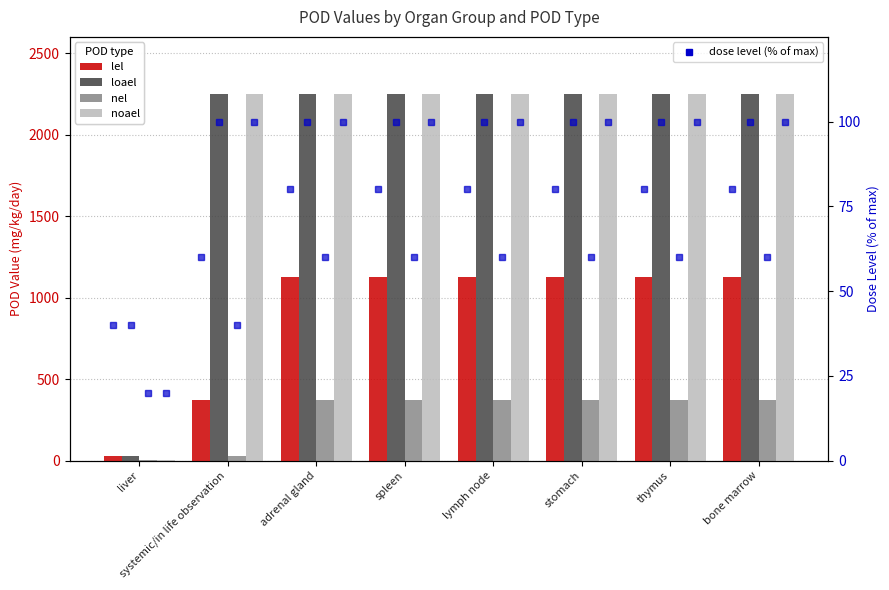

Which series has the largest range (max minus min)?

noael